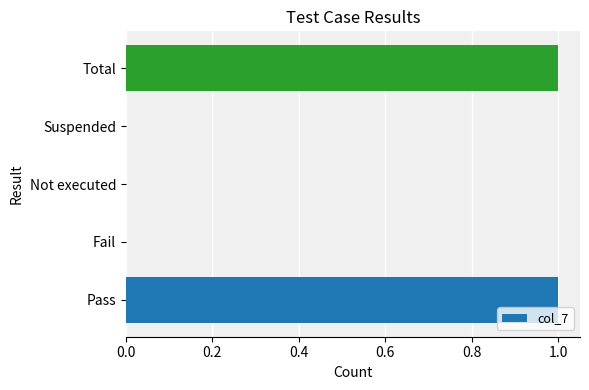

The value at Not executed is 0. True or false?

True